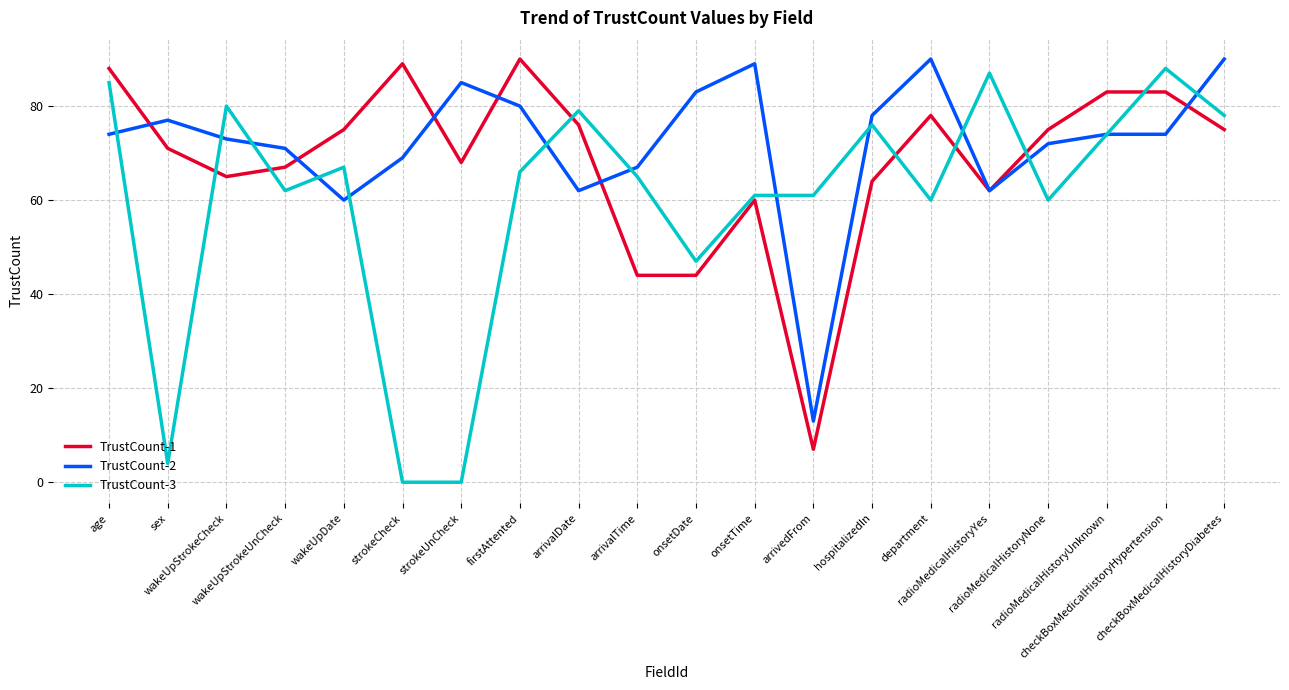

What is the approximate value of TrustCount-2 at wakeUpStrokeCheck, to the nearest 10?

70